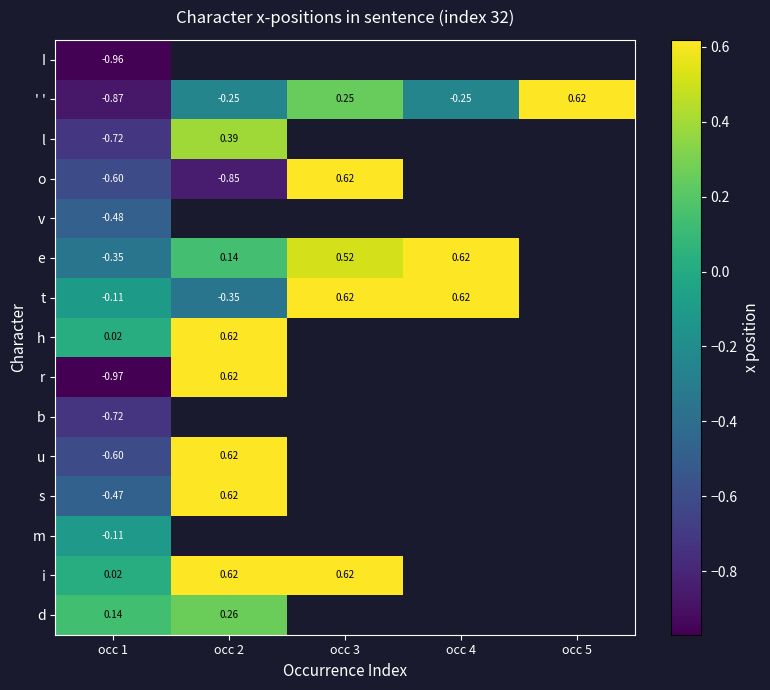

Is the value of I at occ 1 greater than the value of v at occ 1?

No